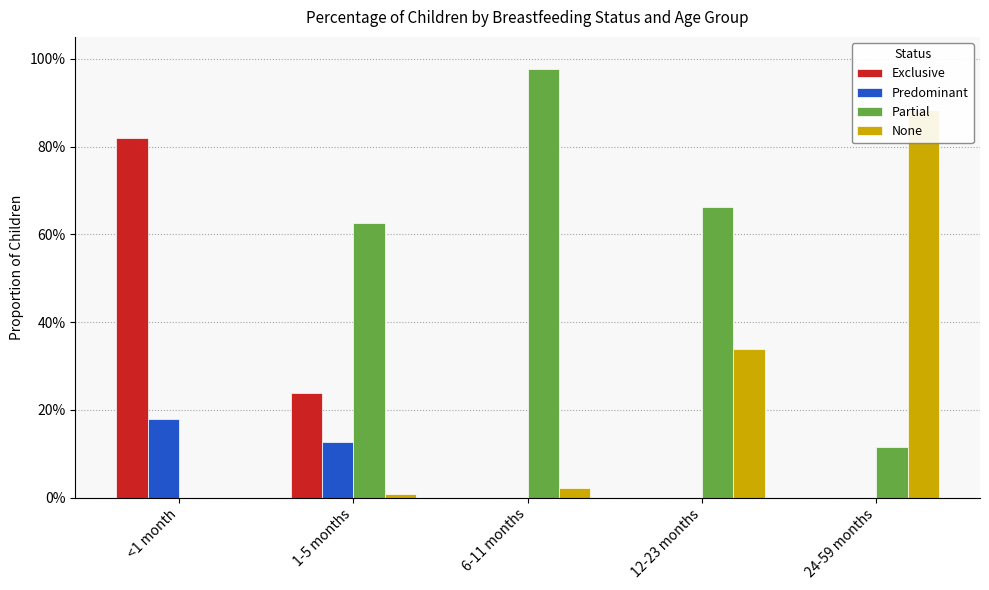

How many values in Partial are above zero?

4